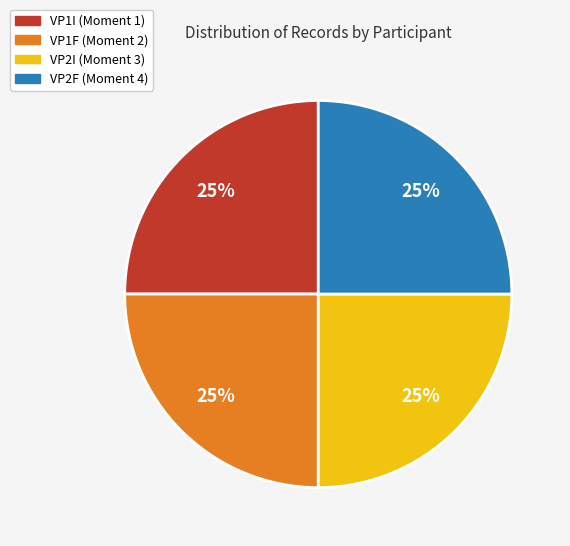

Is there a majority slice in this chart?

No